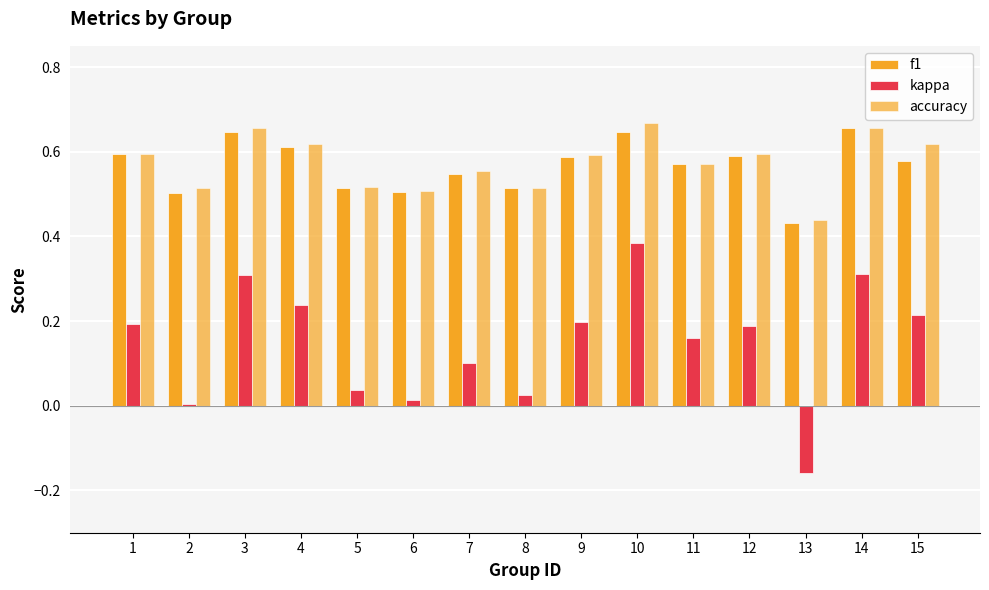

At which category does the chart reach its peak across all series?

10